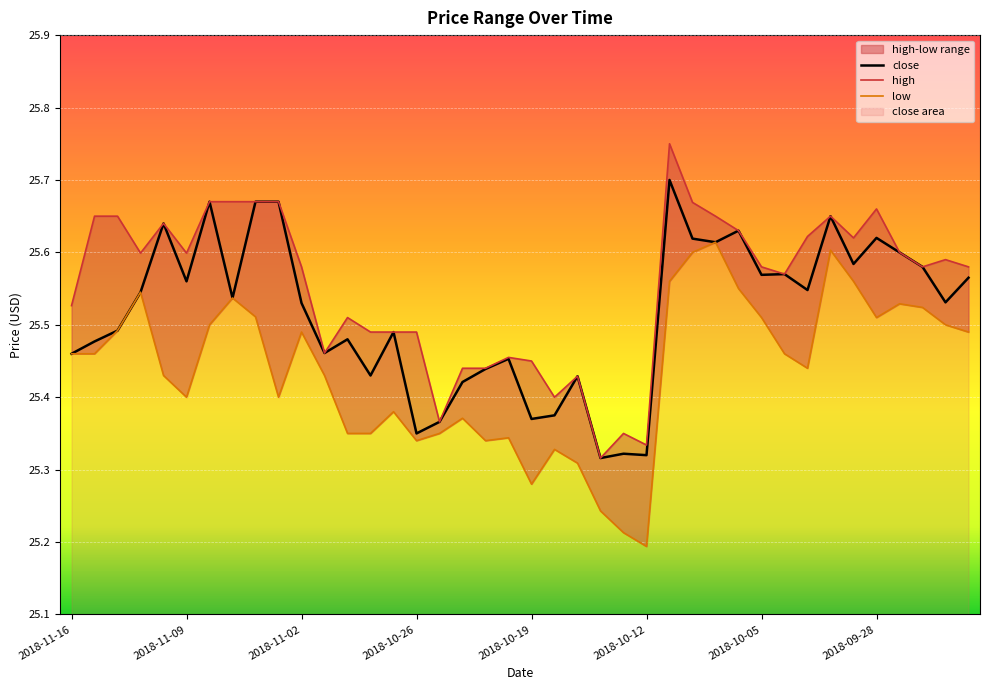

At which category is the sum across all series the highest?

26